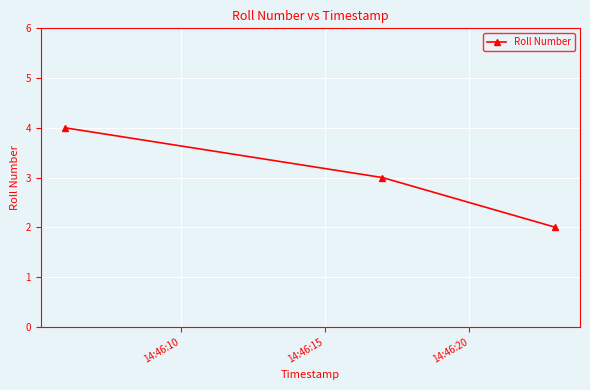

What is the maximum value shown in the chart?

4